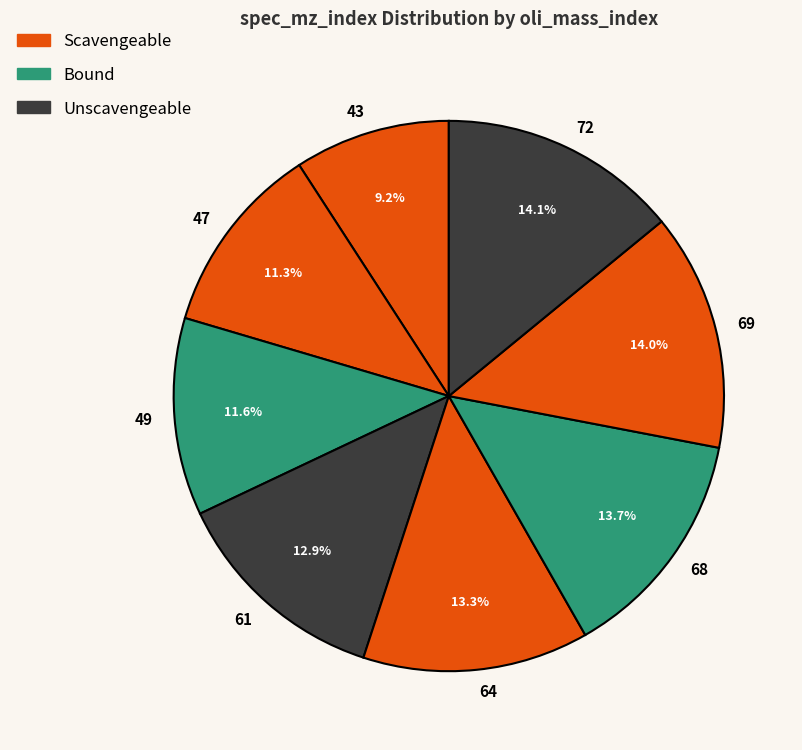

Is the sum of 61 and 47 greater than half?

No